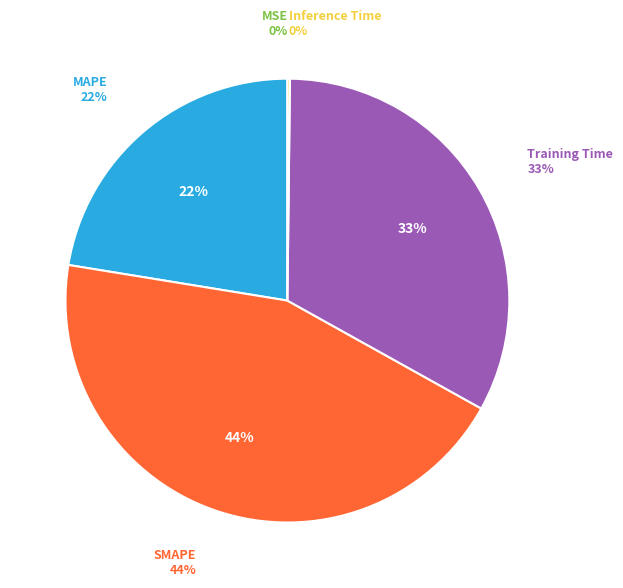

How many segments does this pie chart have?

5